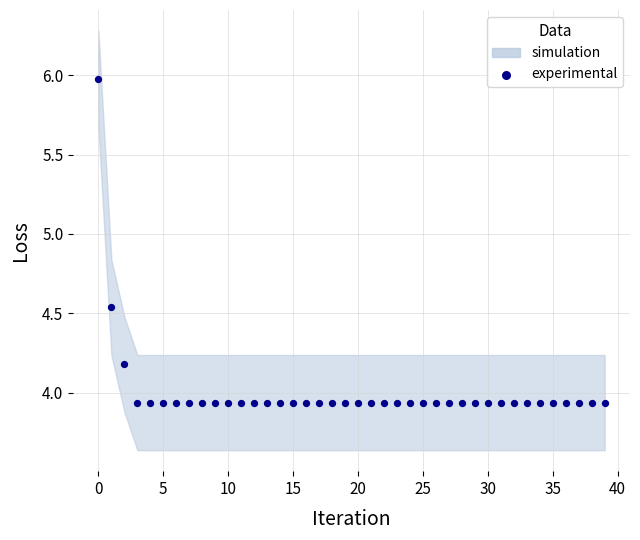

What is the range of Y values (max minus min)?

2.0